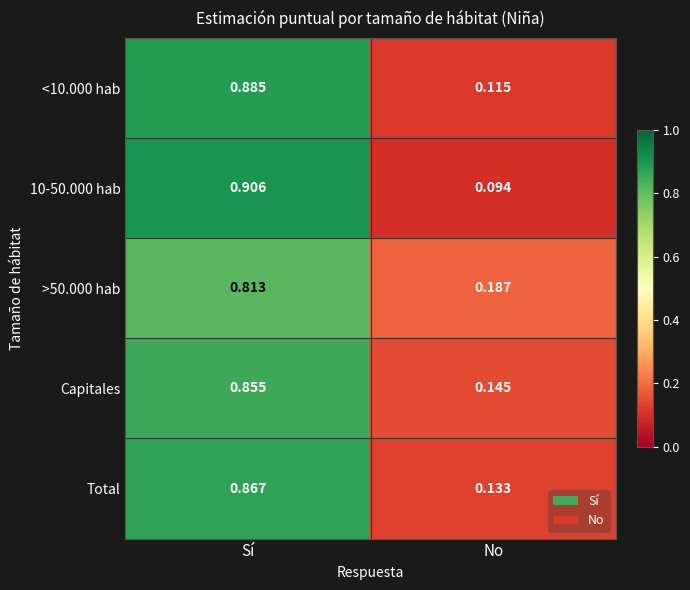

Rank the series by their maximum value, from lowest to highest.

>50.000 hab, Capitales, Total, <10.000 hab, 10-50.000 hab